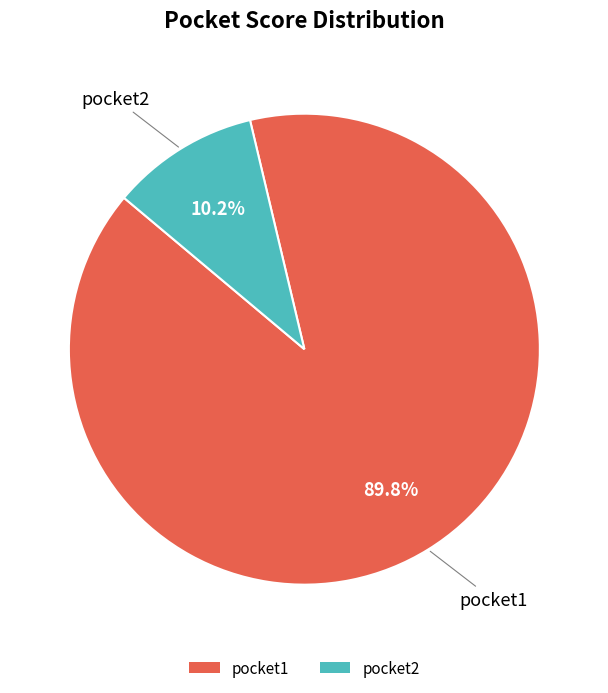

To the nearest percent, what is the difference between the largest and smallest slice percentages?

80%